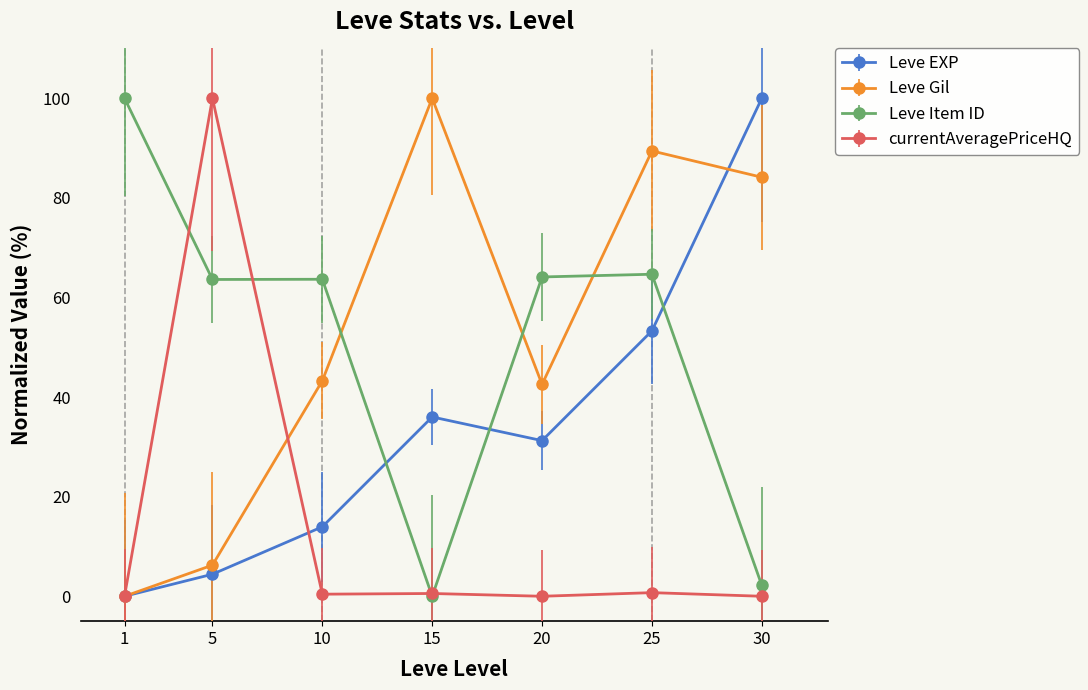

In Leve EXP, how many points are lower than both neighbors (excluding endpoints)?

1